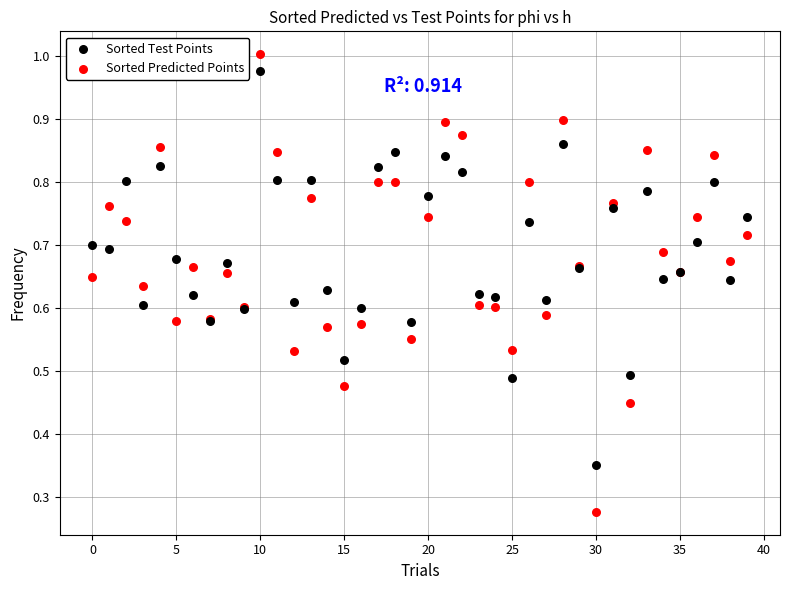

Which series has the largest Y range (max minus min)?

Sorted Predicted Points